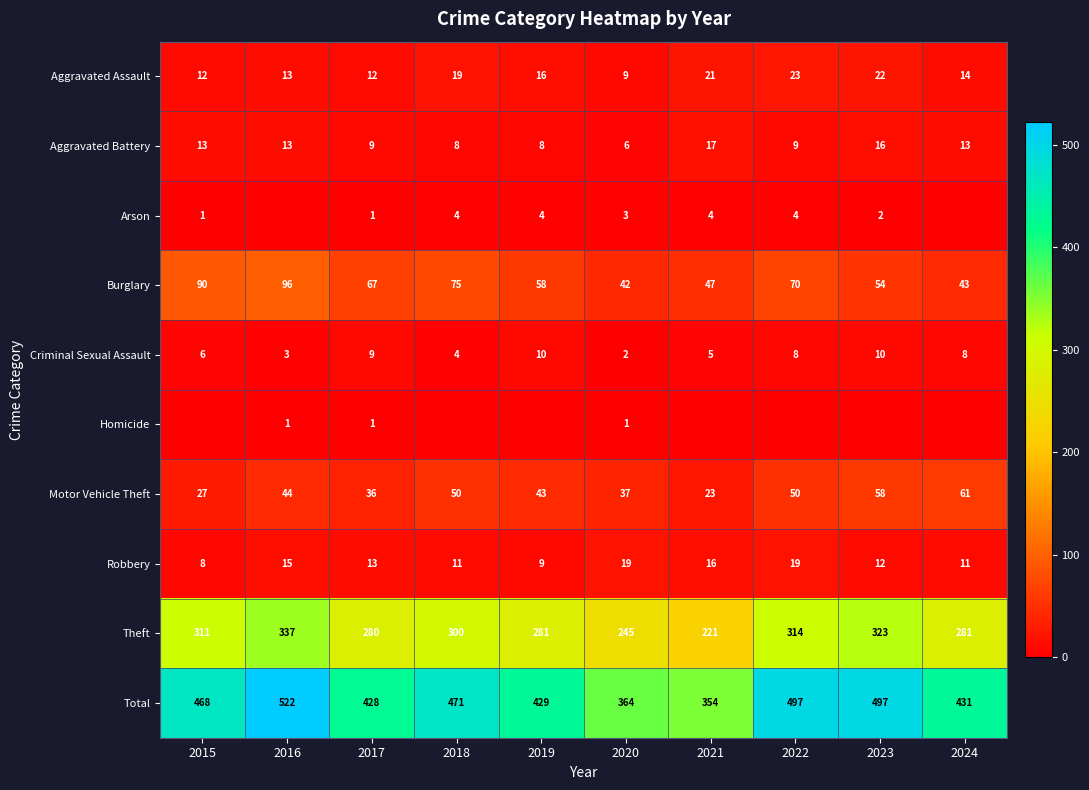

How many Criminal Sexual Assault values are between 4 and 9?

6